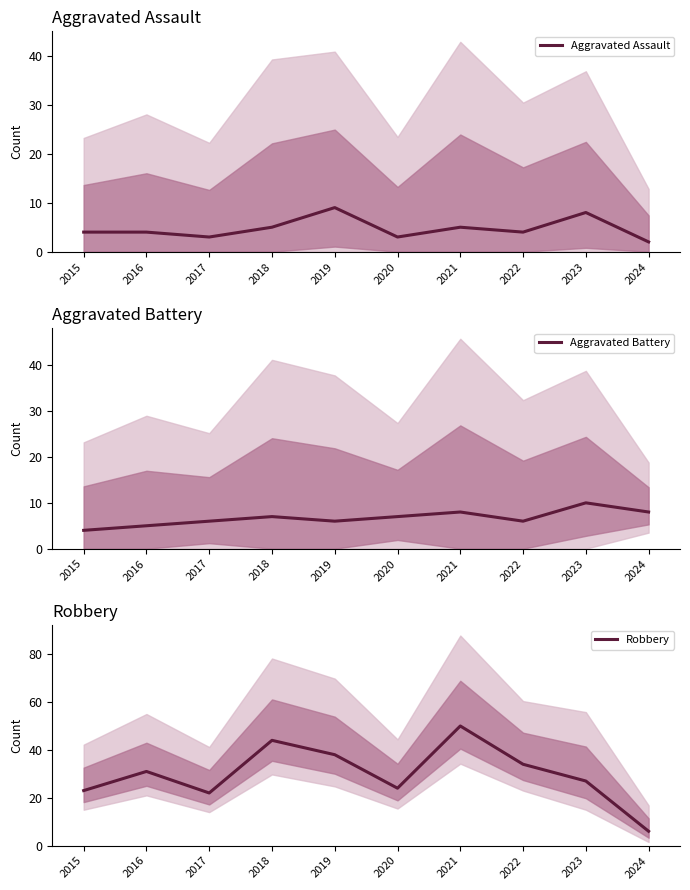

How many data points in Aggravated Assault are above 4?

4